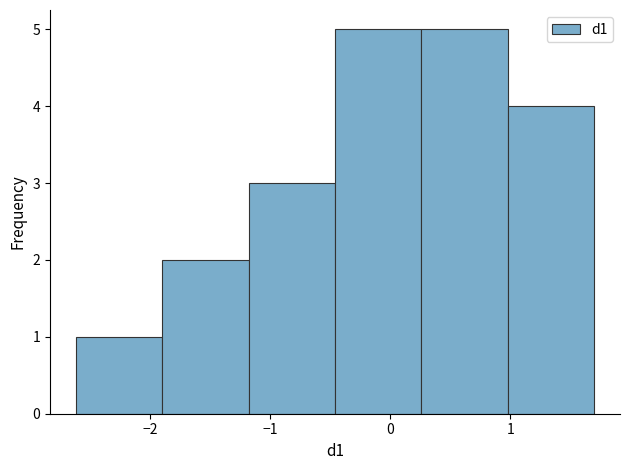

Reading left to right, transcribe this chart: for each bar, give the range it covers on the x-axis and its height. Neither the bar edges nor the heights are printed on the chart, so give them approximately, as read against the axes.

-2.6 to -1.9: 1
-1.9 to -1.2: 2
-1.2 to -0.5: 3
-0.5 to 0.3: 5
0.3 to 1.0: 5
1.0 to 1.7: 4